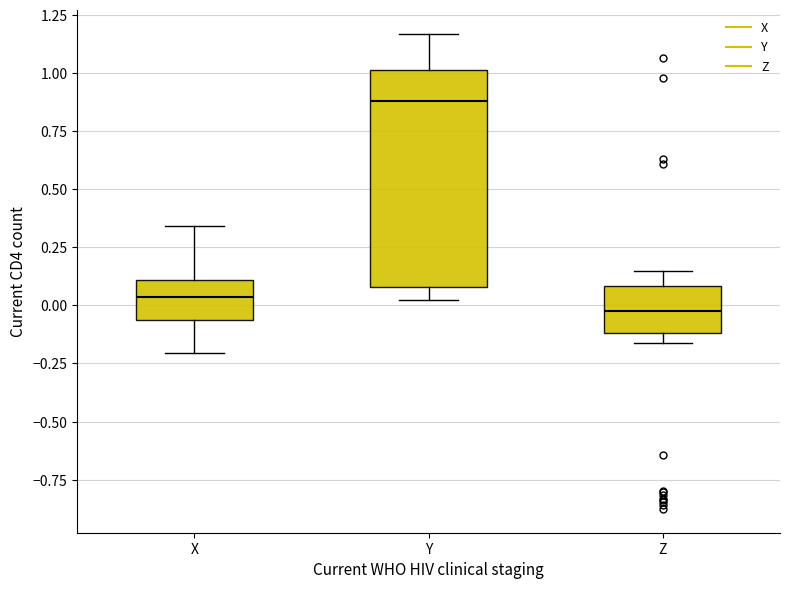

Which box has the highest median line?

Y